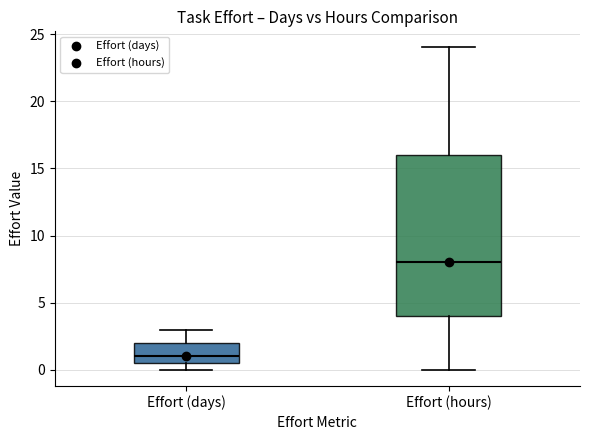

Reading left to right, transcribe this box plot: for each box, give where its median line is, the range the box spans, and where its two whiskers end, as read against the y-axis. The values are not printed on the chart, so give them approximately, as read against the axis.

Effort (days): median 1.0, box 0.5 to 2.0, whiskers 0.0 to 3.0
Effort (hours): median 8.0, box 4.0 to 16.0, whiskers 0.0 to 24.0